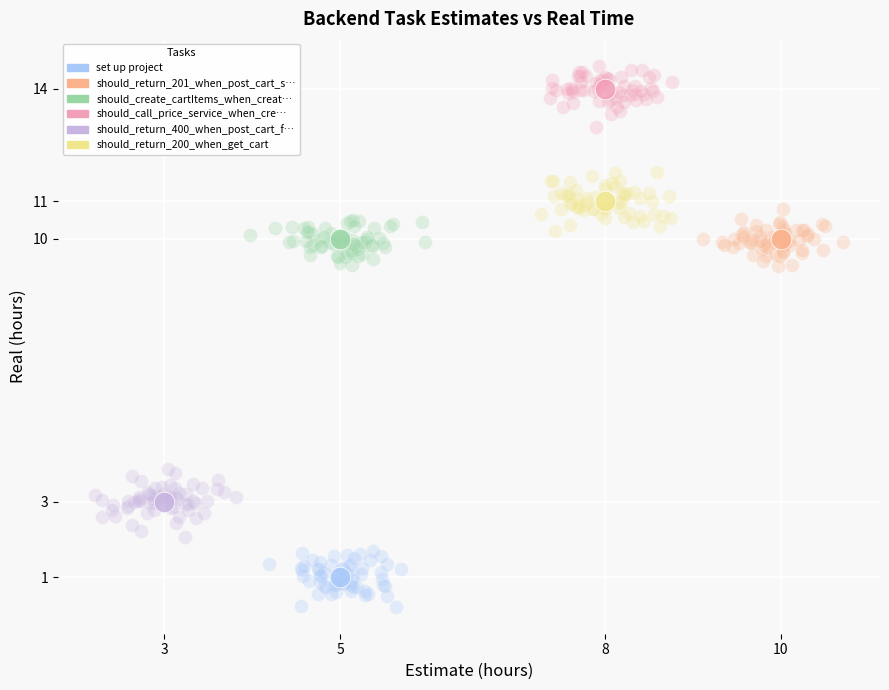

What value does the should_return_201_when_post_cart_success series have at Real?

10